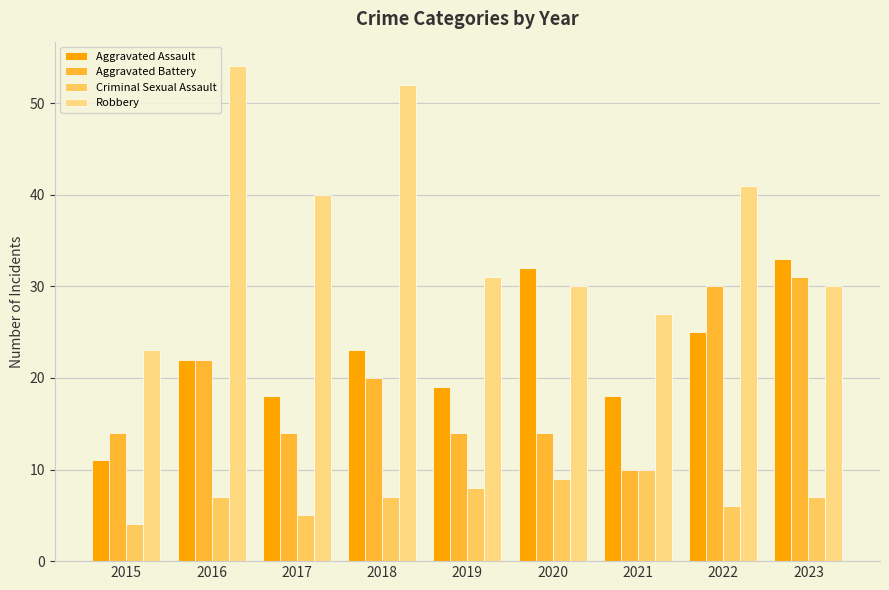

What is the maximum value for Criminal Sexual Assault?

10